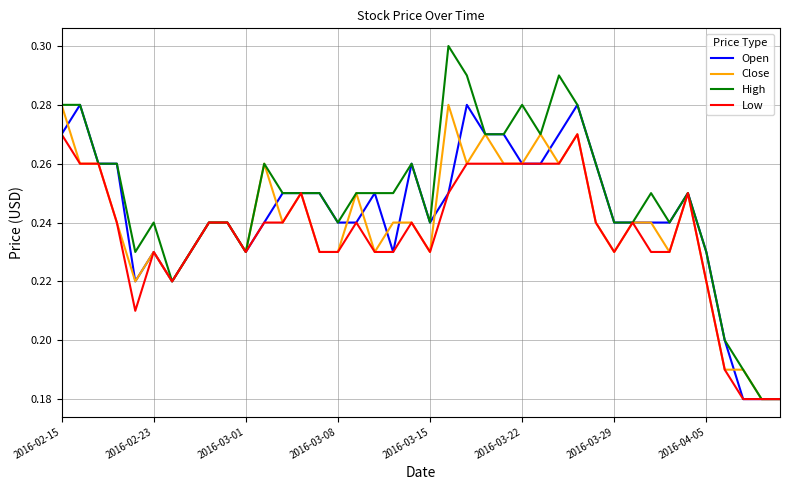

What is the difference between the second highest and minimum values in the Open series?

0.1